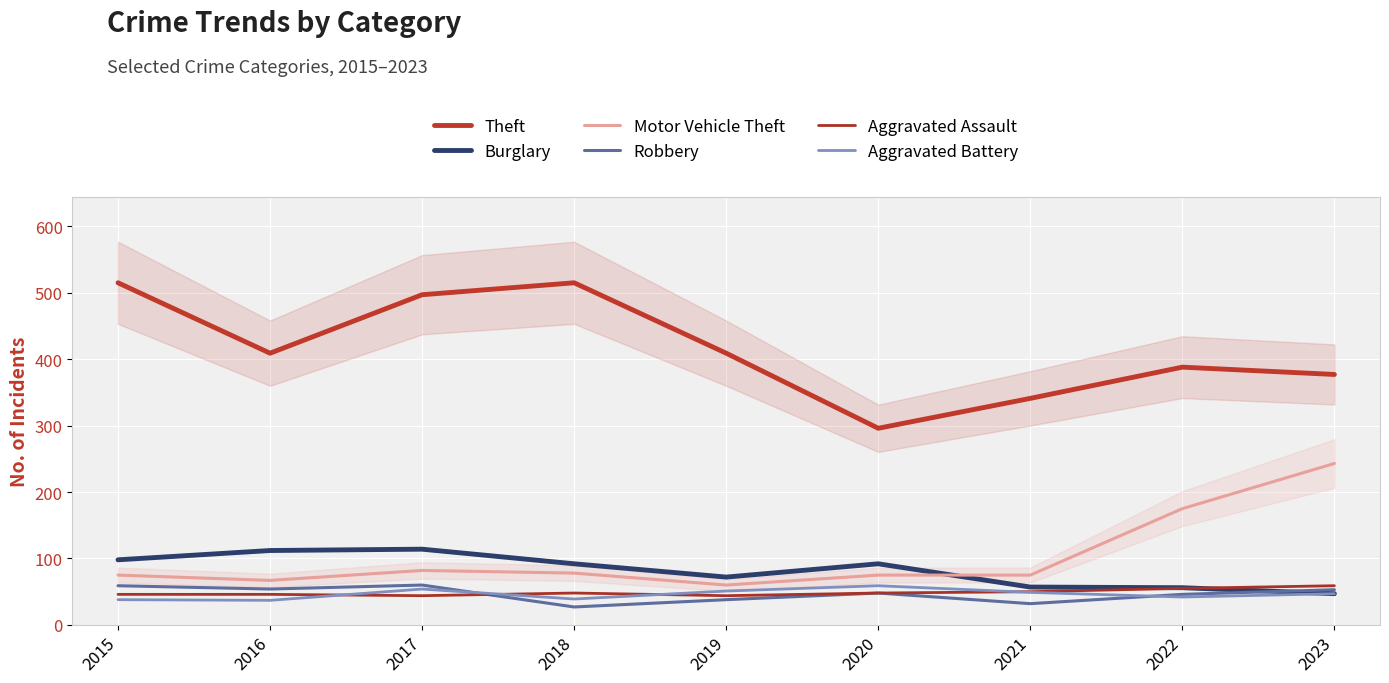

What is the difference between the maximum and minimum values in the Robbery series?

33